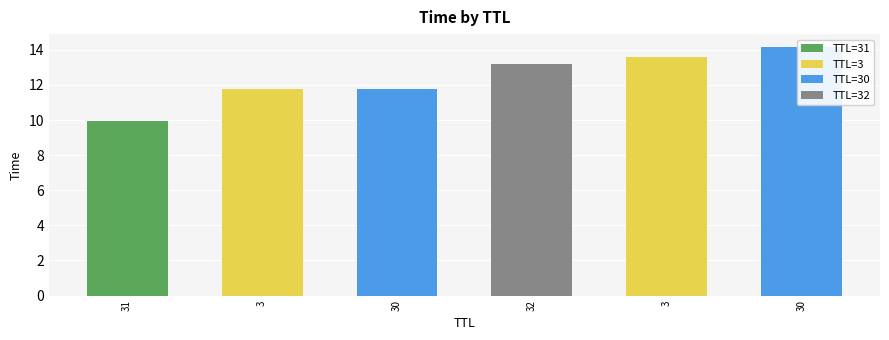

List the labels in order of value, largest first.

30, 3, 32, 30, 3, 31